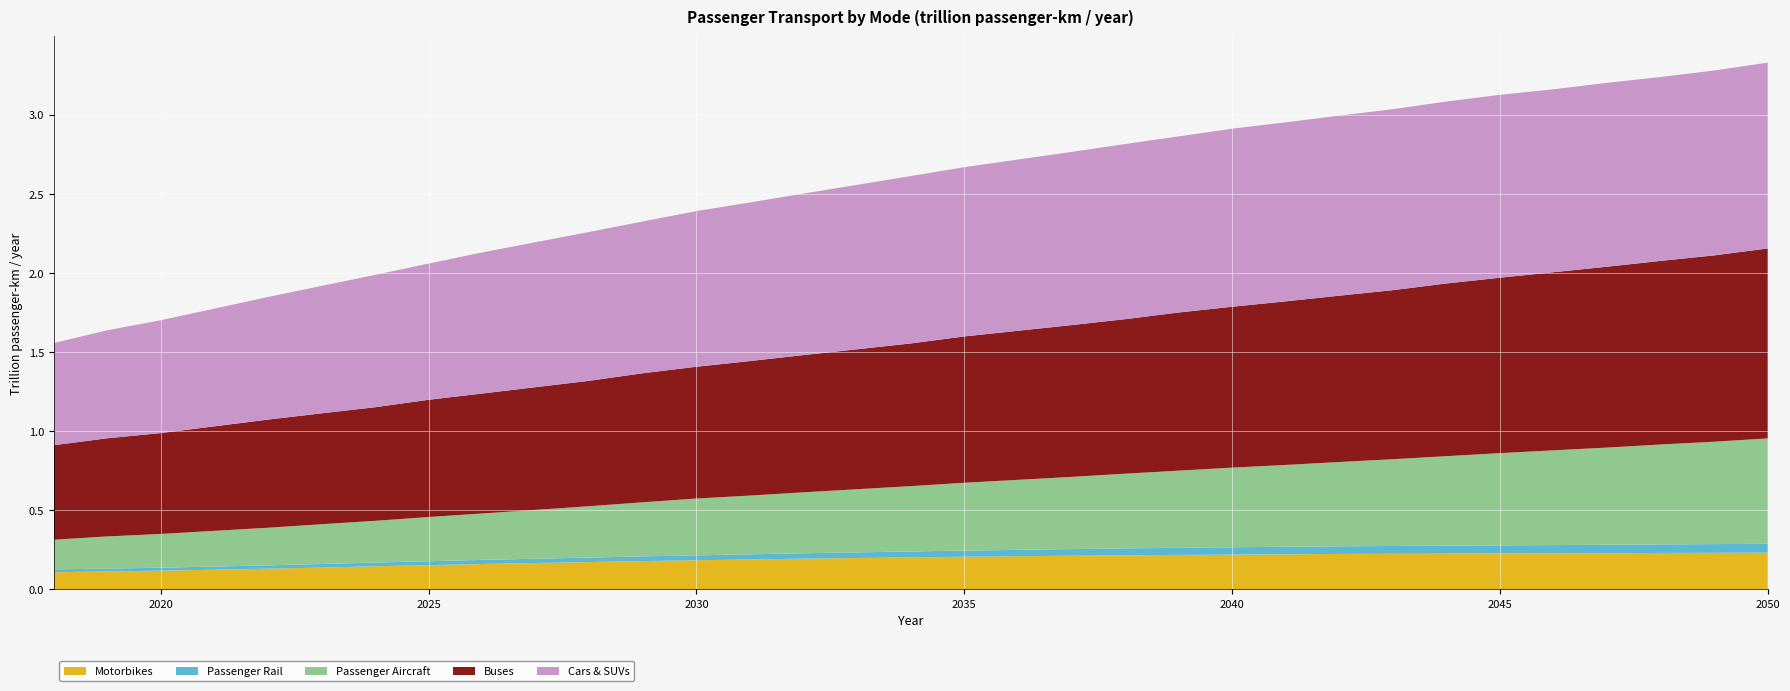

Reading left to right, extract all data points from this chart.

Motorbikes: 2018=0.1	2019=0.1	2020=0.1	2021=0.1	2022=0.1	2023=0.1	2024=0.1	2025=0.2	2026=0.2	2027=0.2	2028=0.2	2029=0.2	2030=0.2	2031=0.2	2032=0.2	2033=0.2	2034=0.2	2035=0.2	2036=0.2	2037=0.2	2038=0.2	2039=0.2	2040=0.2	2041=0.2	2042=0.2	2043=0.2	2044=0.2	2045=0.2	2046=0.2	2047=0.2	2048=0.2	2049=0.2	2050=0.2
Passenger Rail: 2018=0.0	2019=0.0	2020=0.0	2021=0.0	2022=0.0	2023=0.0	2024=0.0	2025=0.0	2026=0.0	2027=0.0	2028=0.0	2029=0.0	2030=0.0	2031=0.0	2032=0.0	2033=0.0	2034=0.0	2035=0.0	2036=0.0	2037=0.0	2038=0.0	2039=0.0	2040=0.0	2041=0.0	2042=0.0	2043=0.0	2044=0.1	2045=0.1	2046=0.1	2047=0.1	2048=0.1	2049=0.1	2050=0.1
Passenger Aircraft: 2018=0.2	2019=0.2	2020=0.2	2021=0.2	2022=0.2	2023=0.3	2024=0.3	2025=0.3	2026=0.3	2027=0.3	2028=0.3	2029=0.3	2030=0.4	2031=0.4	2032=0.4	2033=0.4	2034=0.4	2035=0.4	2036=0.4	2037=0.5	2038=0.5	2039=0.5	2040=0.5	2041=0.5	2042=0.5	2043=0.5	2044=0.6	2045=0.6	2046=0.6	2047=0.6	2048=0.6	2049=0.6	2050=0.7
Buses: 2018=0.6	2019=0.6	2020=0.6	2021=0.7	2022=0.7	2023=0.7	2024=0.7	2025=0.7	2026=0.8	2027=0.8	2028=0.8	2029=0.8	2030=0.8	2031=0.9	2032=0.9	2033=0.9	2034=0.9	2035=0.9	2036=0.9	2037=1.0	2038=1.0	2039=1.0	2040=1.0	2041=1.0	2042=1.1	2043=1.1	2044=1.1	2045=1.1	2046=1.1	2047=1.1	2048=1.2	2049=1.2	2050=1.2
Cars & SUVs: 2018=0.6	2019=0.7	2020=0.7	2021=0.7	2022=0.8	2023=0.8	2024=0.8	2025=0.9	2026=0.9	2027=0.9	2028=0.9	2029=1.0	2030=1.0	2031=1.0	2032=1.0	2033=1.0	2034=1.1	2035=1.1	2036=1.1	2037=1.1	2038=1.1	2039=1.1	2040=1.1	2041=1.1	2042=1.1	2043=1.1	2044=1.2	2045=1.2	2046=1.2	2047=1.2	2048=1.2	2049=1.2	2050=1.2